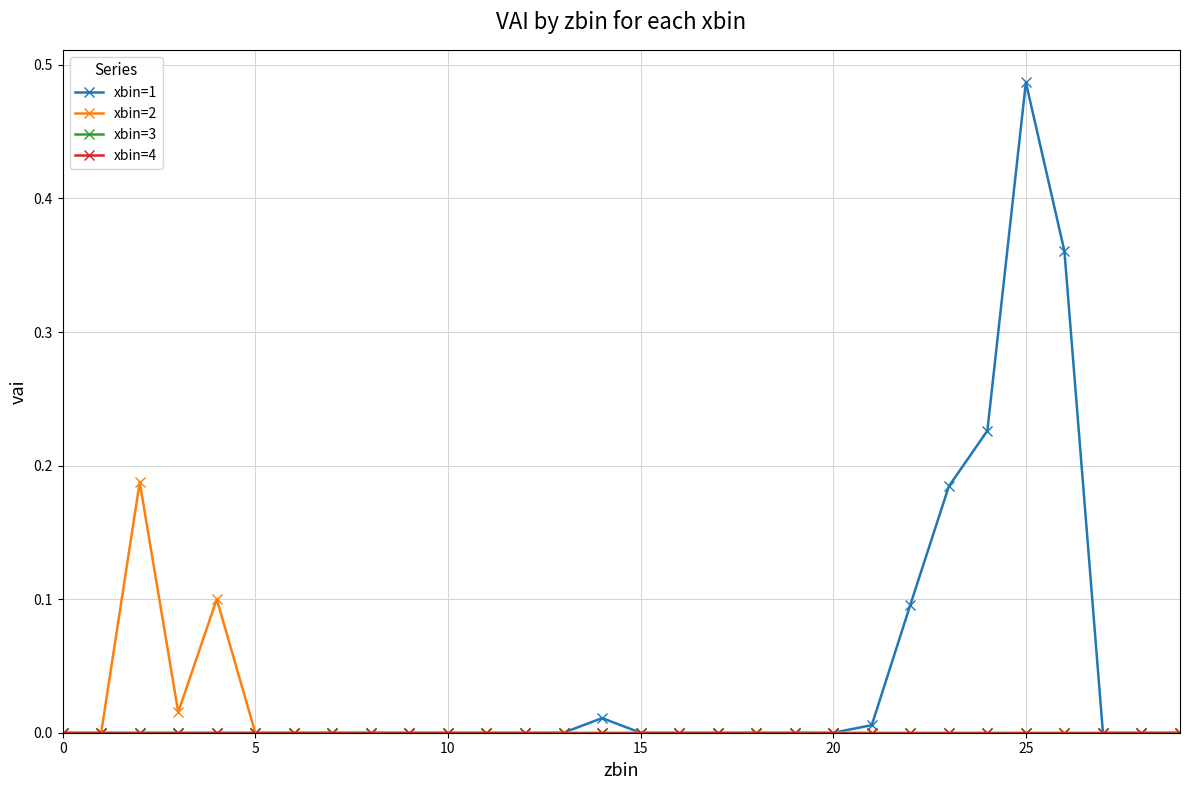

What is the label of the 4th point from the right?

26